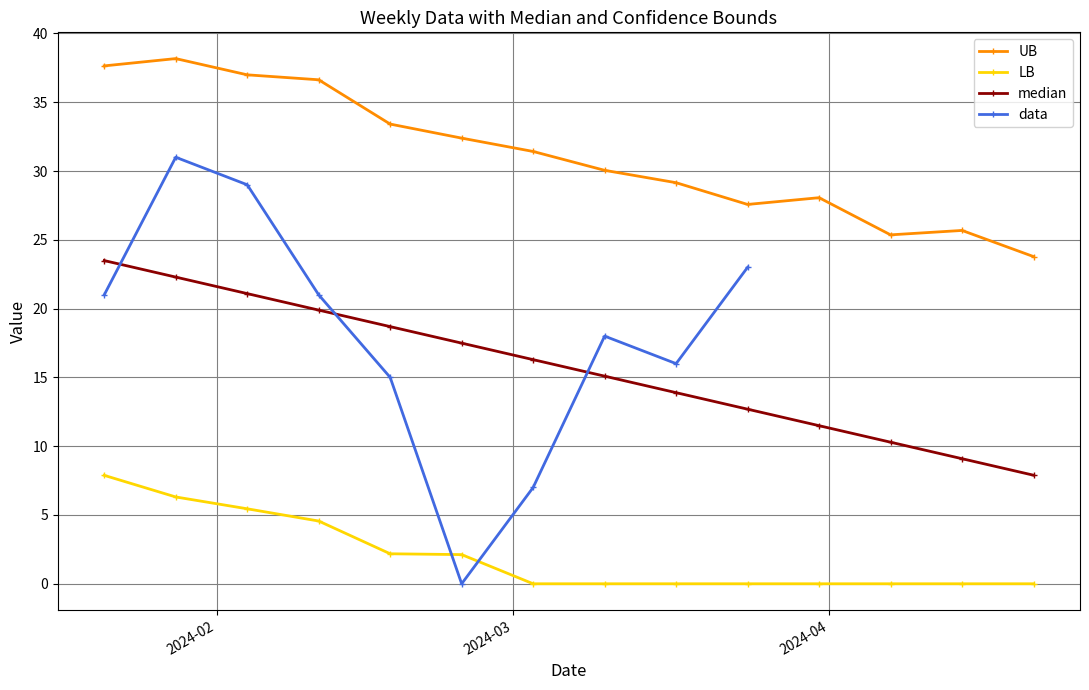

The LB series shows 6.3 at 2024-01-28. True or false?

True